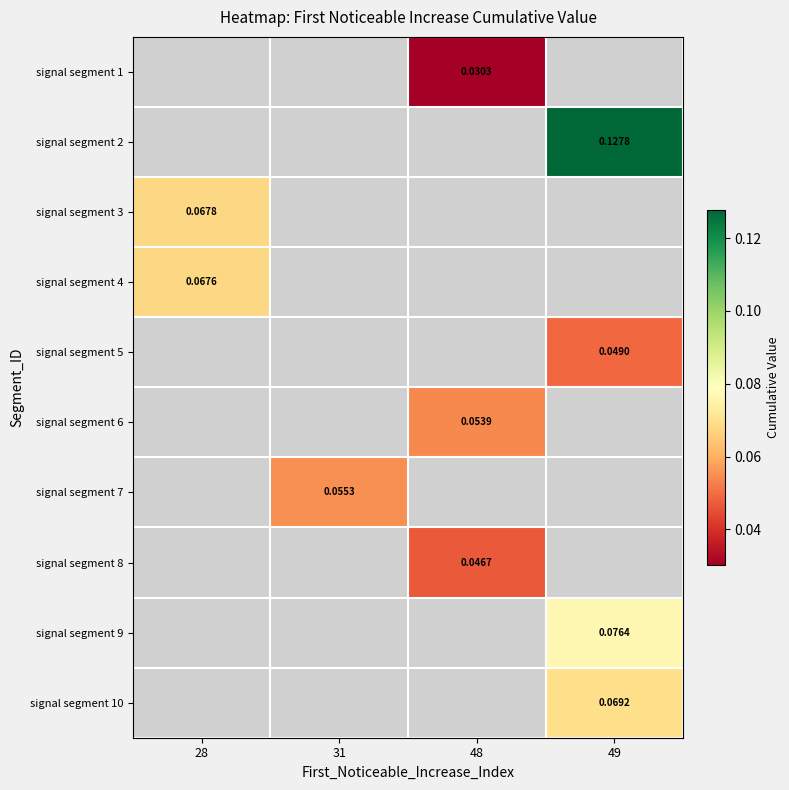

How many series are shown in this chart?

10